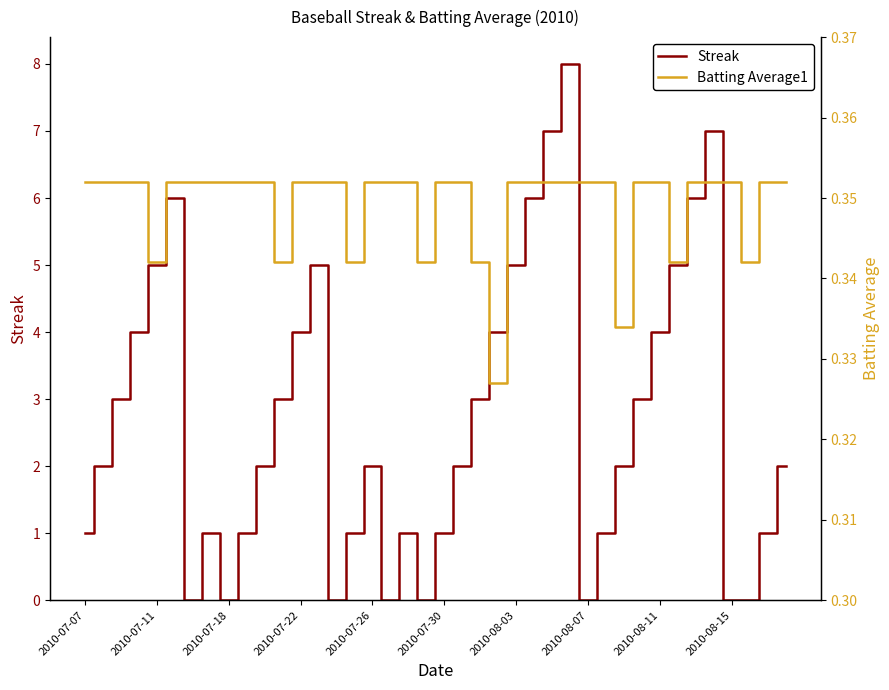

What is the difference between the maximum and minimum values in the Streak series?

8